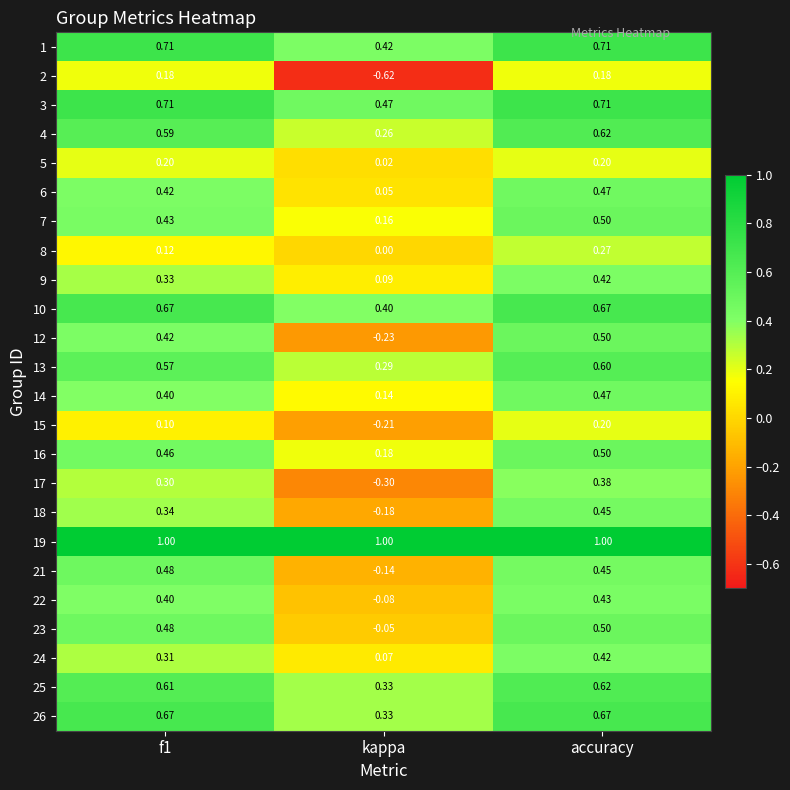

Which label corresponds to the smallest value in the chart?

kappa